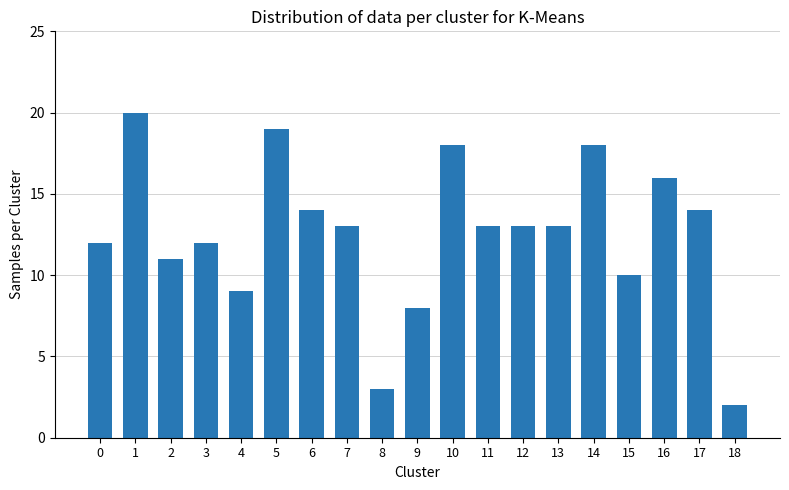

Between 16 and 11, which is larger?

16